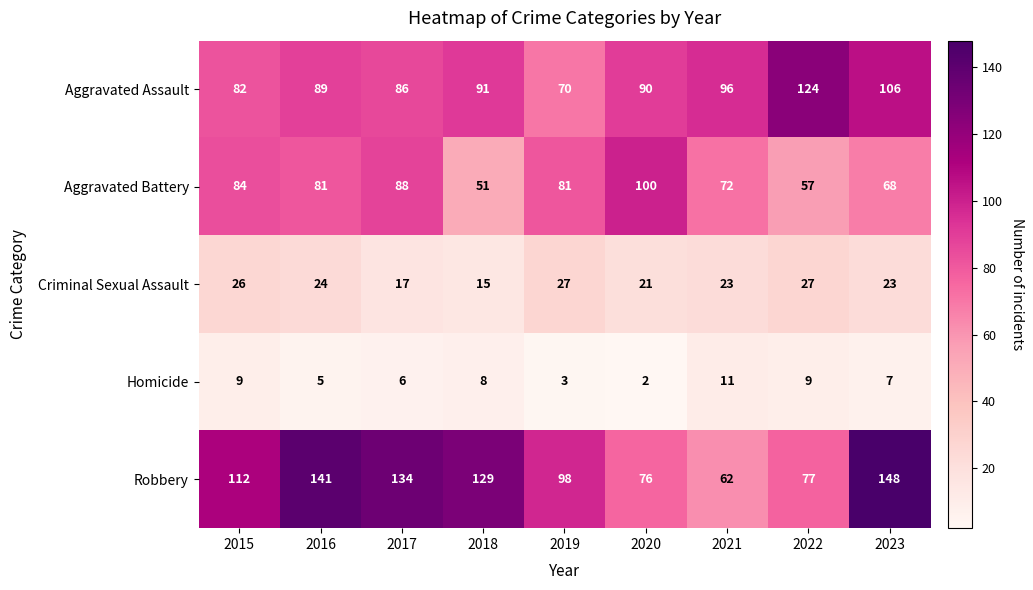

Between 2018 and 2021, which series saw the biggest shift?

Robbery